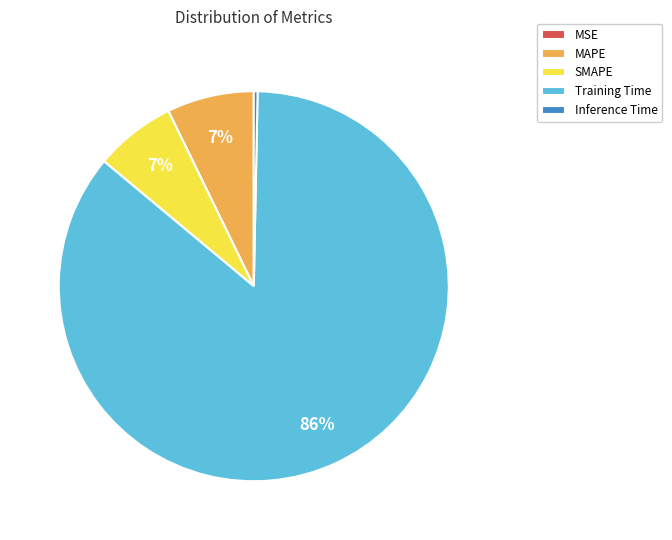

Combined, do Training Time and MAPE account for over 50%?

Yes